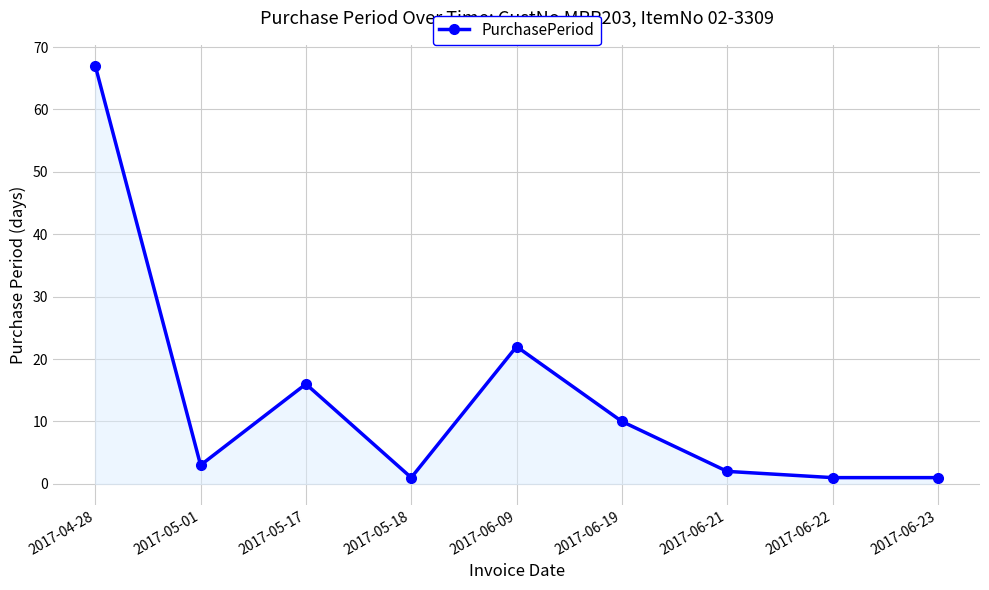

What is the greatest value displayed?

67